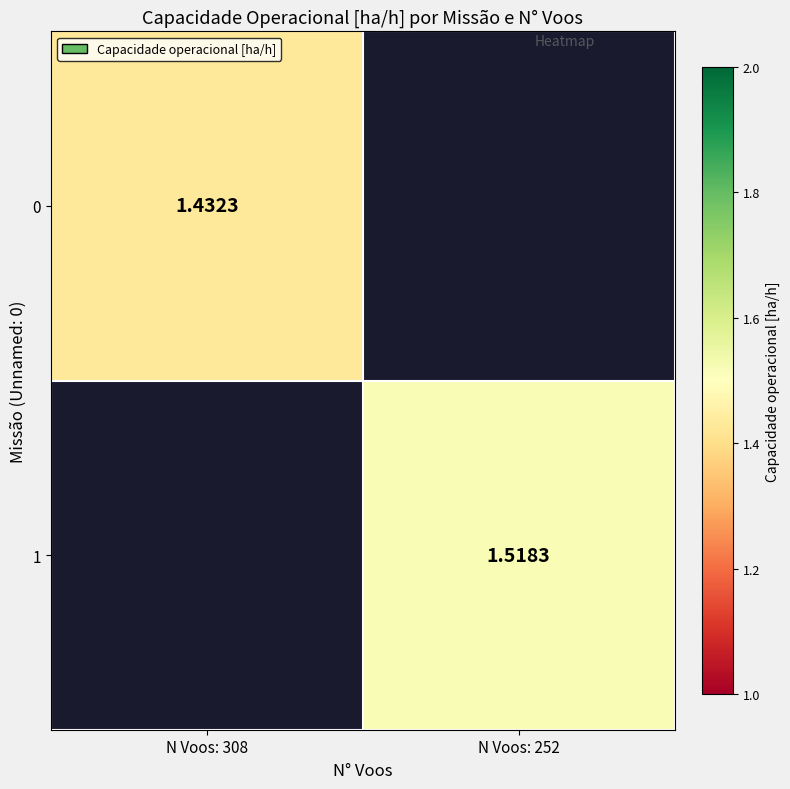

Is the value of 0 at N Voos: 308 greater than the value of 1 at N Voos: 252?

No